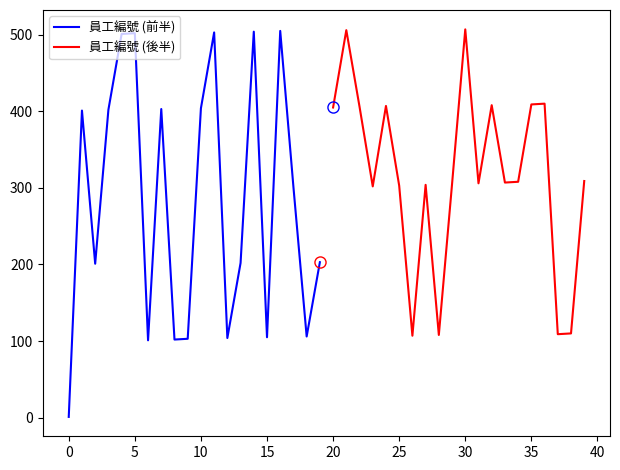

What is the maximum value for 員工編號 (前半)?

505